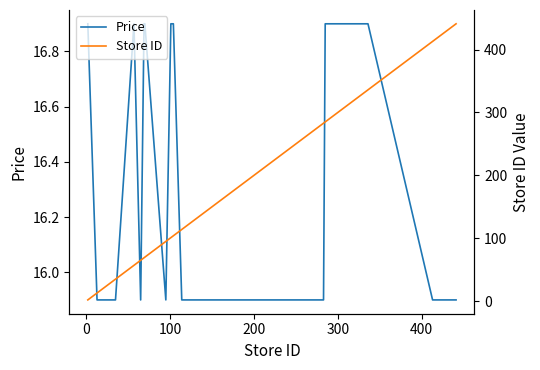

What is the average value of the Store ID series?

159.4